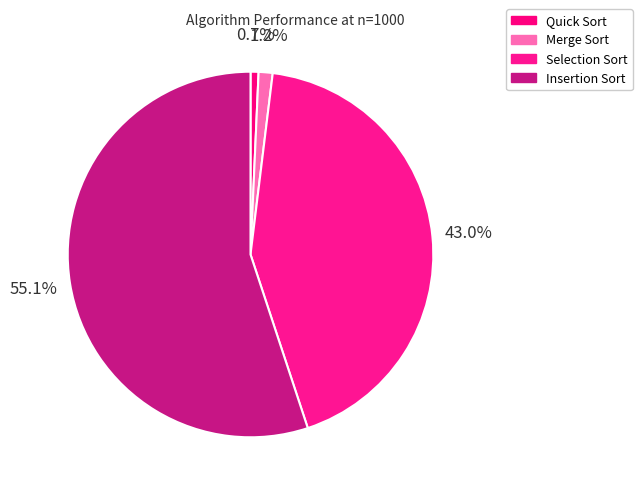

What percentage is the Insertion Sort slice, to the nearest percent?

55%